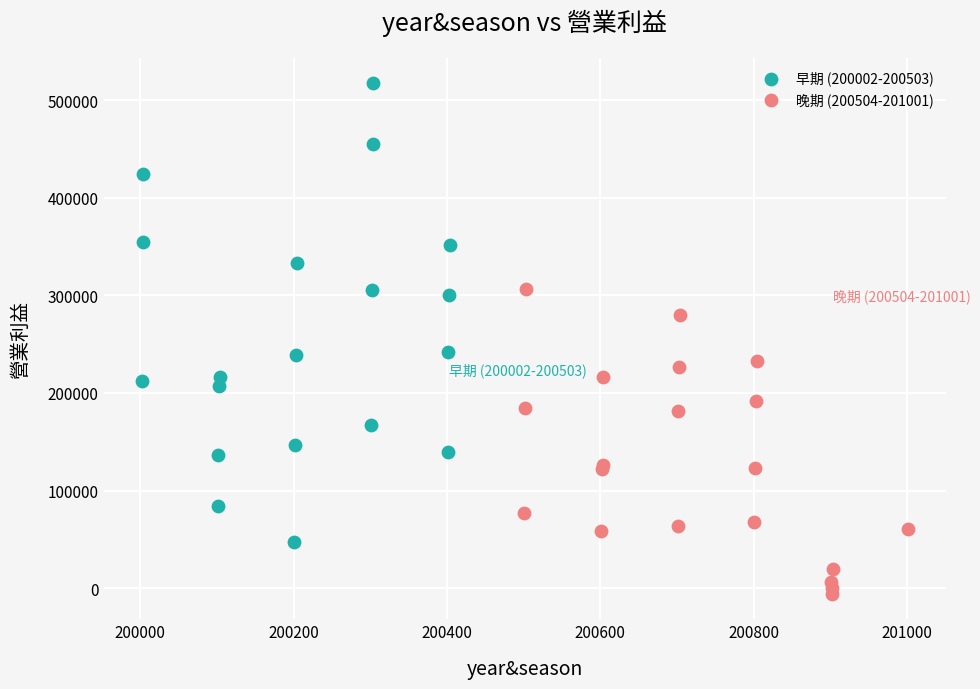

Which series has the largest Y range (max minus min)?

早期 (200002-200503)